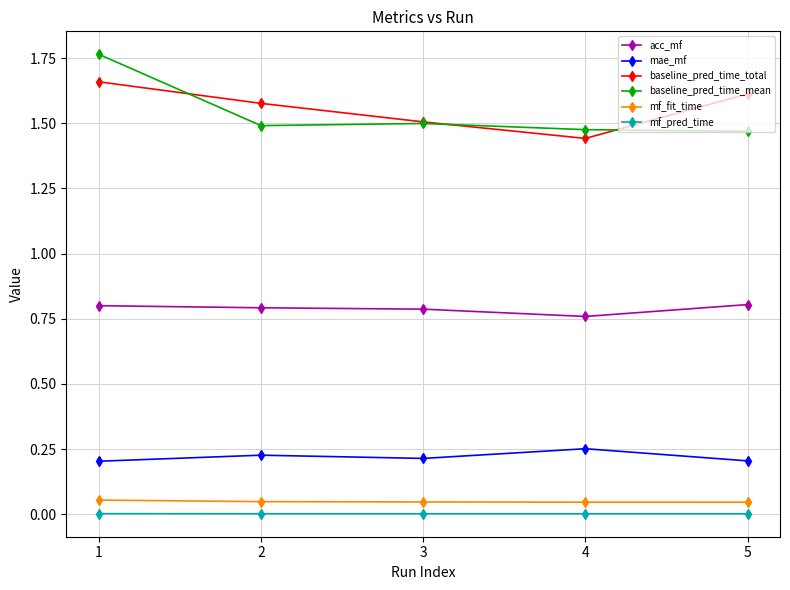

What is the sum of all acc_mf values?

3.9